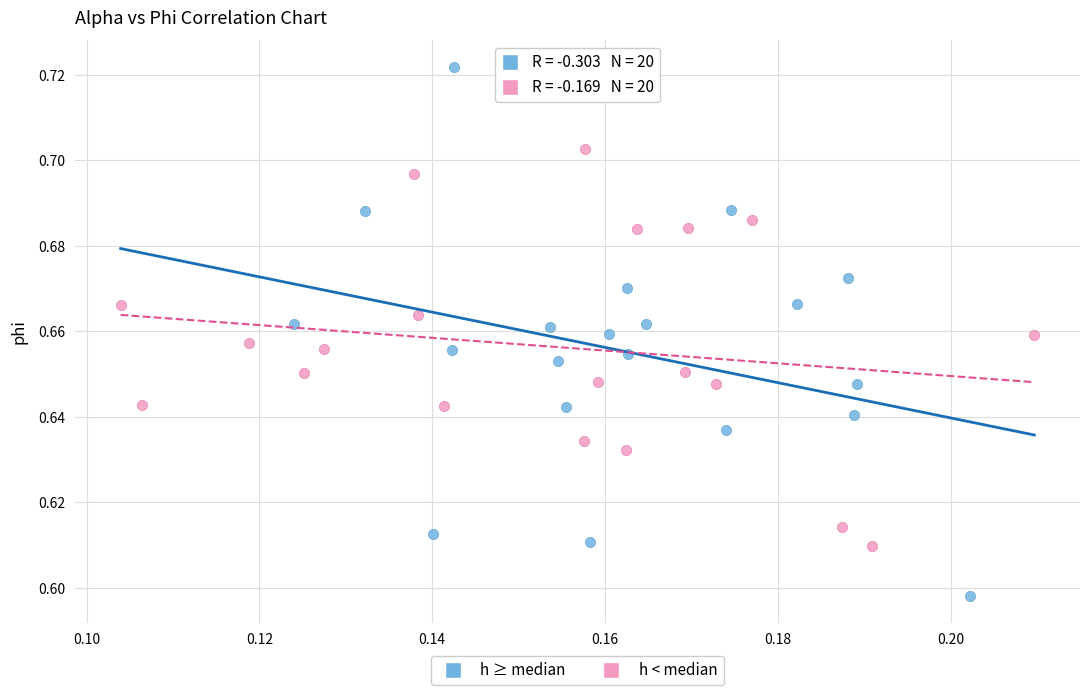

Which series has the largest Y range (max minus min)?

h ≥ median